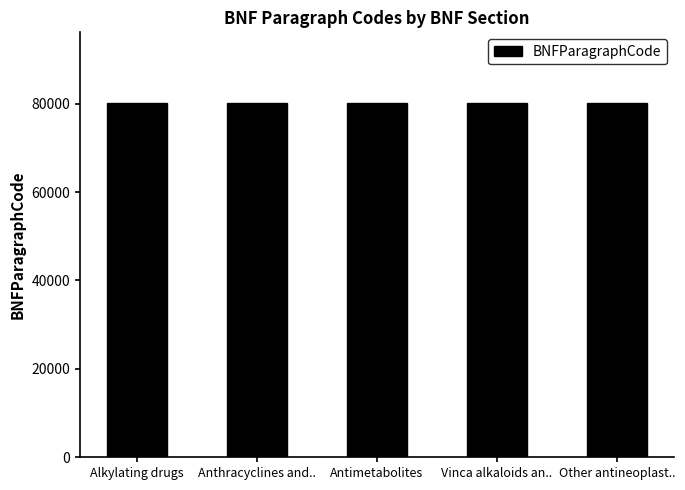

The value at Alkylating drugs is 80101. True or false?

True